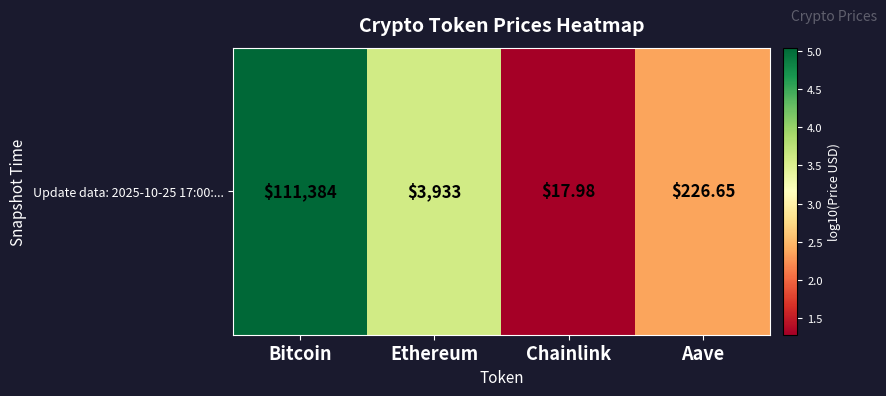

At which category does the chart reach its minimum across all series?

Chainlink